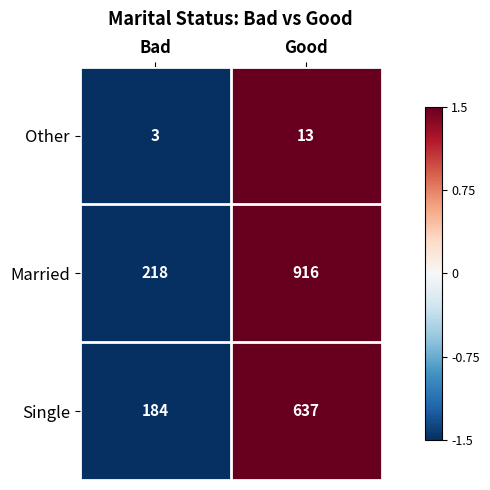

Reading left to right, what are all the values shown in this chart?

Other: 3	13
Married: 218	916
Single: 184	637